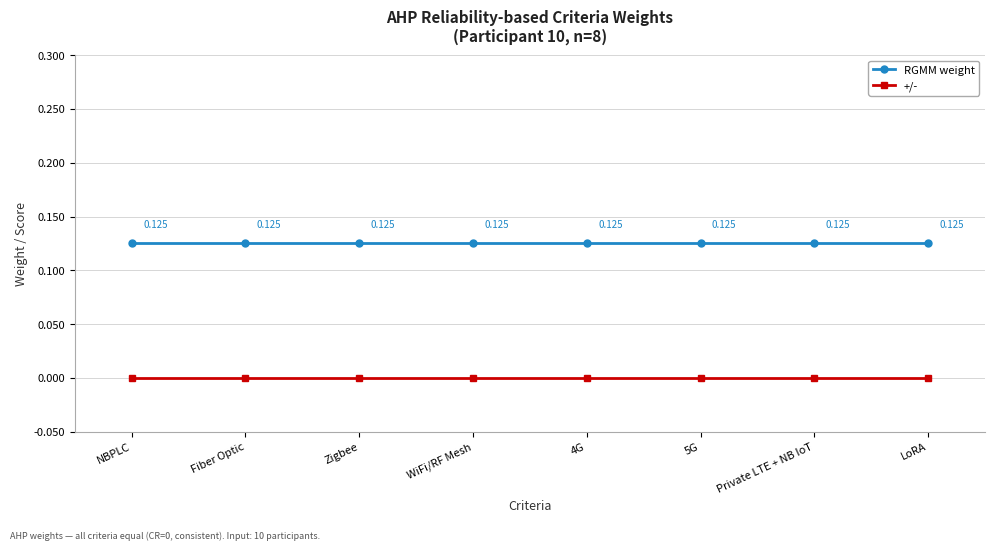

True or false: RGMM weight and +/- cross at least once.

False